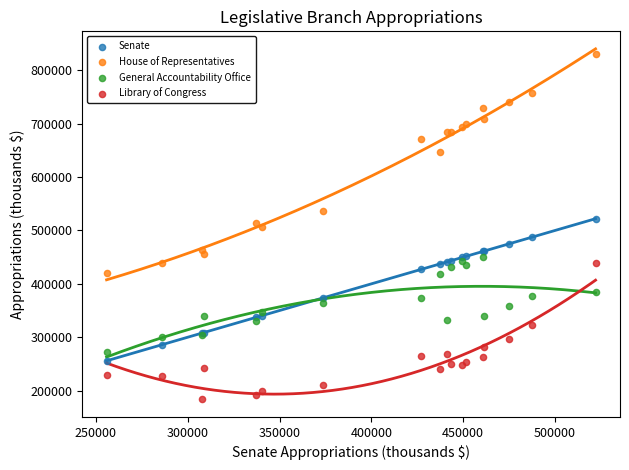

Which series contains the lowest Y value?

Library of Congress